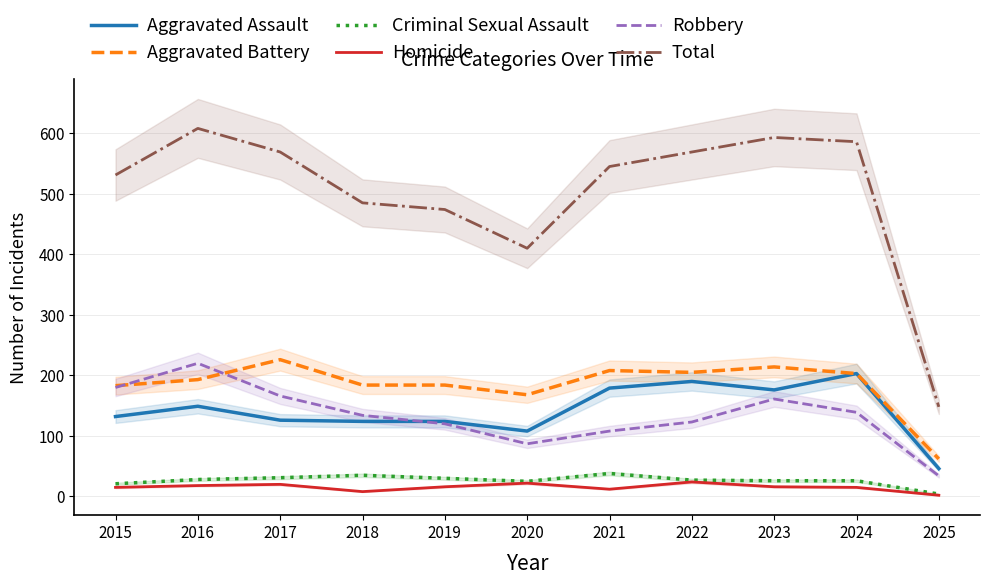

At which label is Homicide closest to 13?

2021